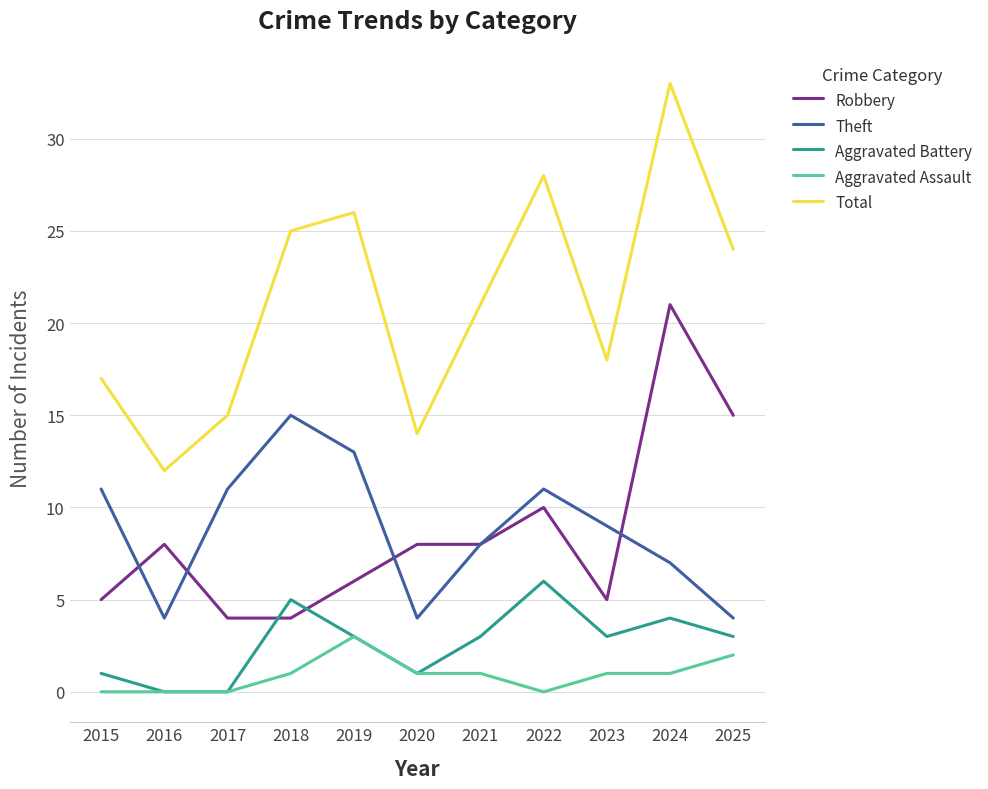

Which series has the largest total across all categories?

Total